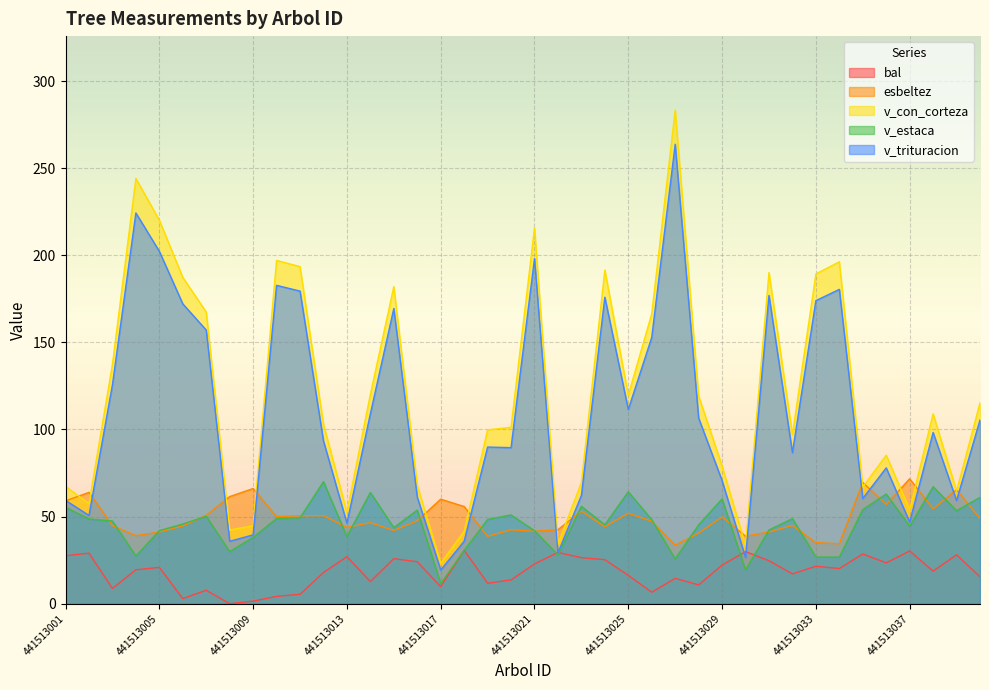

What is the difference between the highest and lowest values at 441513024?

166.2